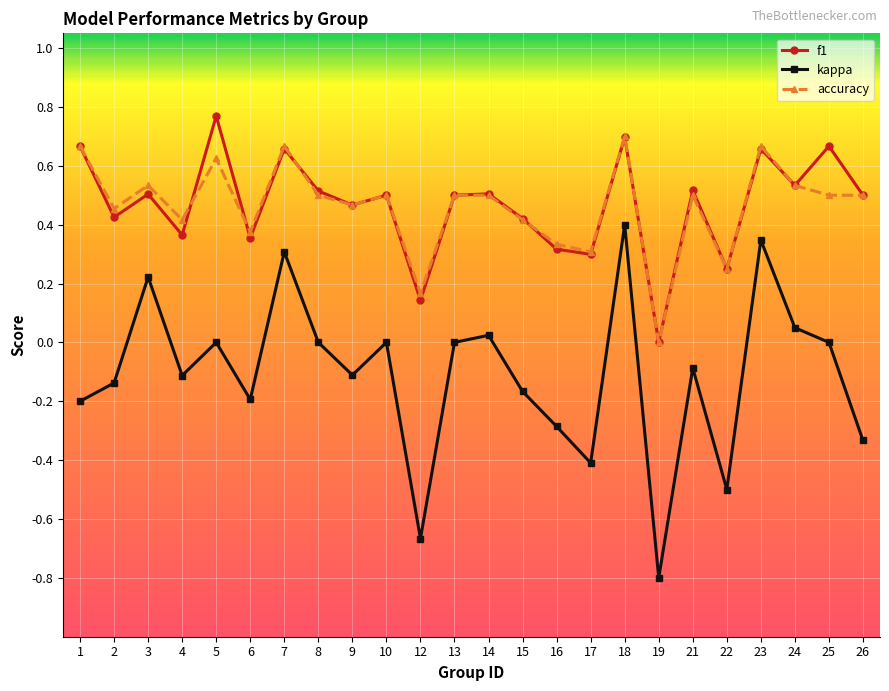

What are all the series names shown in the legend?

f1, kappa, accuracy